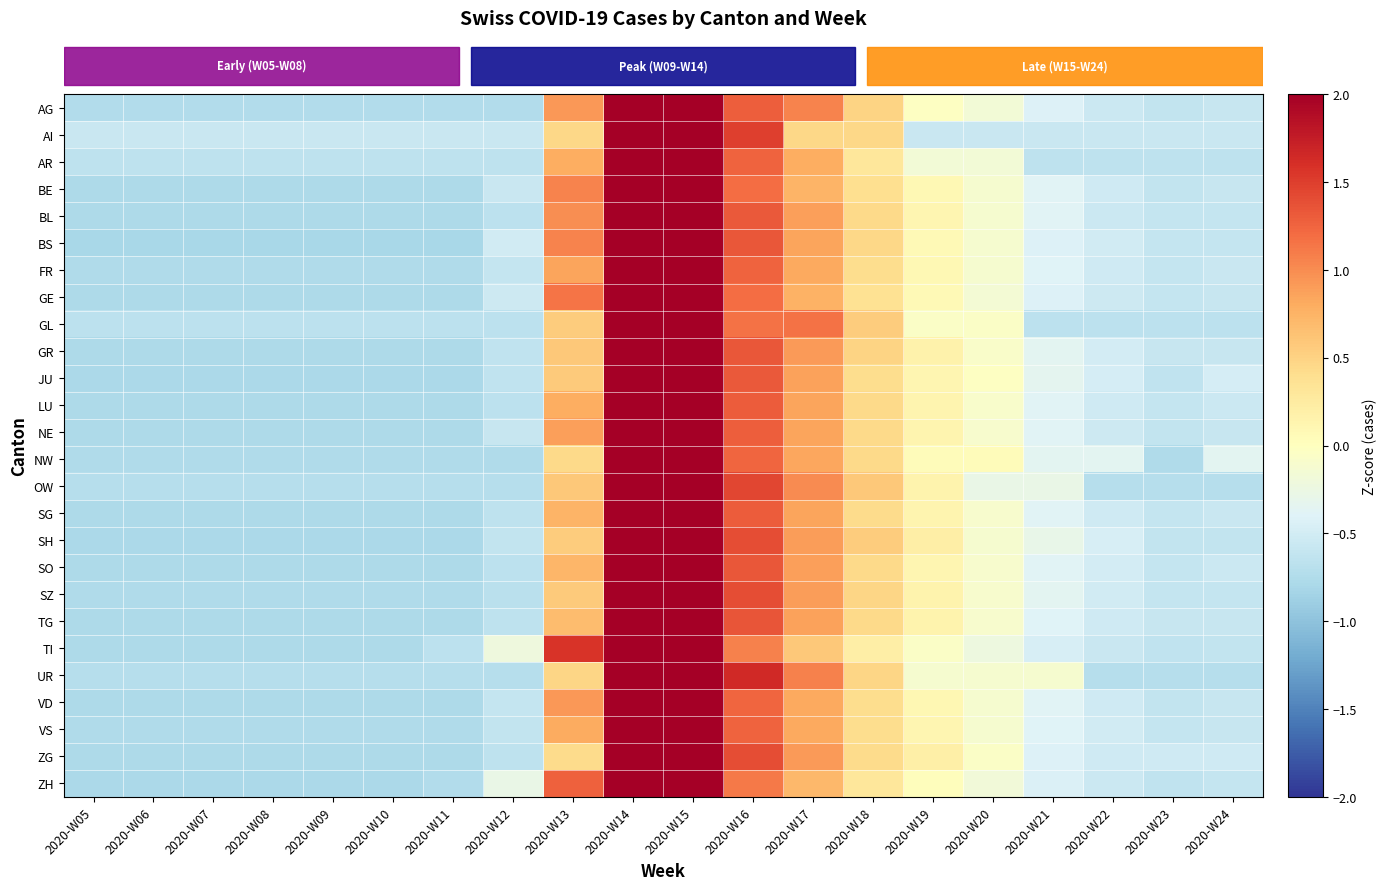

How many distinct data groups are displayed?

26